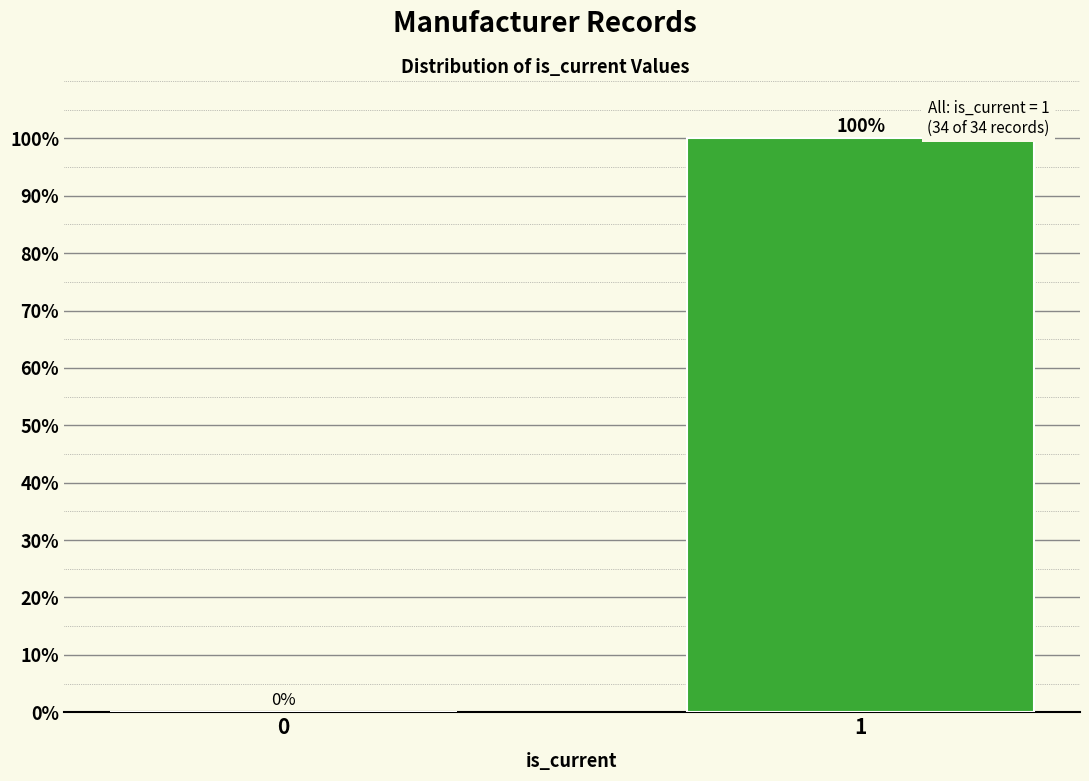

What is the greatest value displayed?

100